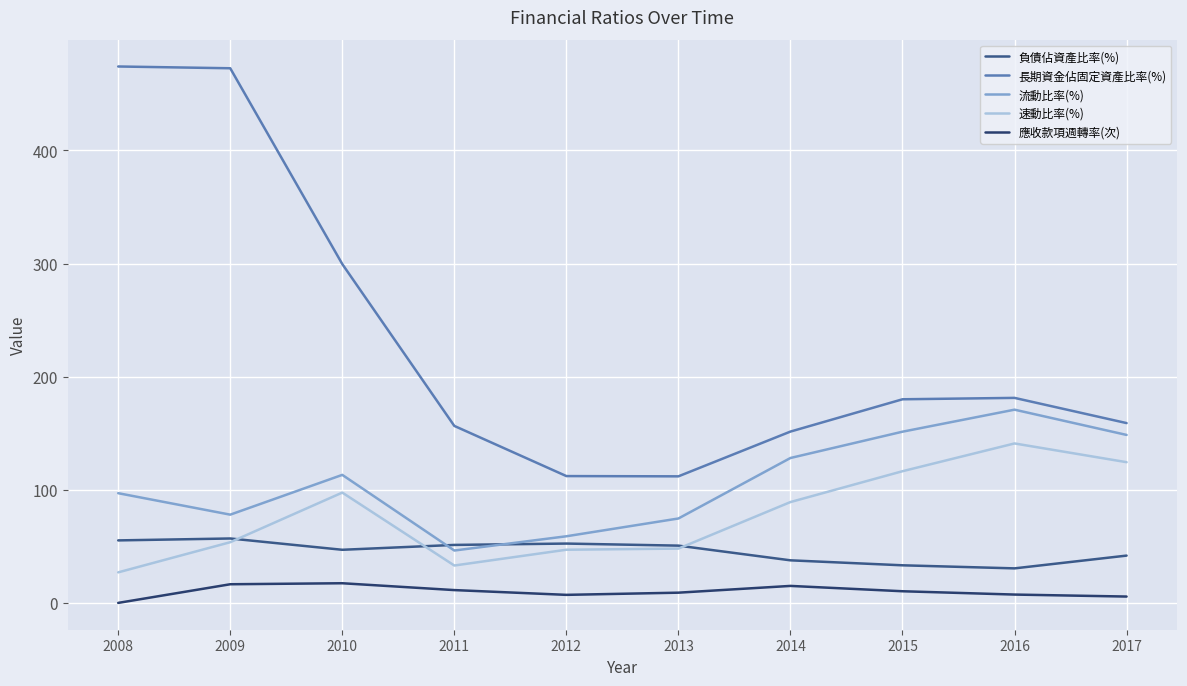

What is the greatest value displayed?

474.3